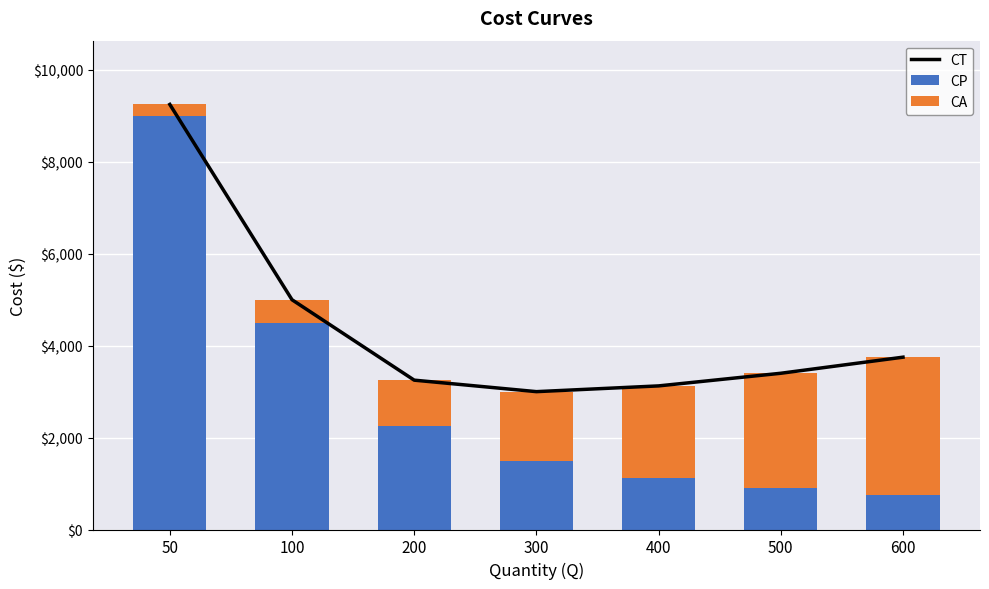

Reading left to right, list all the values displayed in this chart.

CT: 9250	5000	3250	3000	3125	3400	3750
CP: 9000	4500	2250	1500	1125	900	750
CA: 250	500	1000	1500	2000	2500	3000